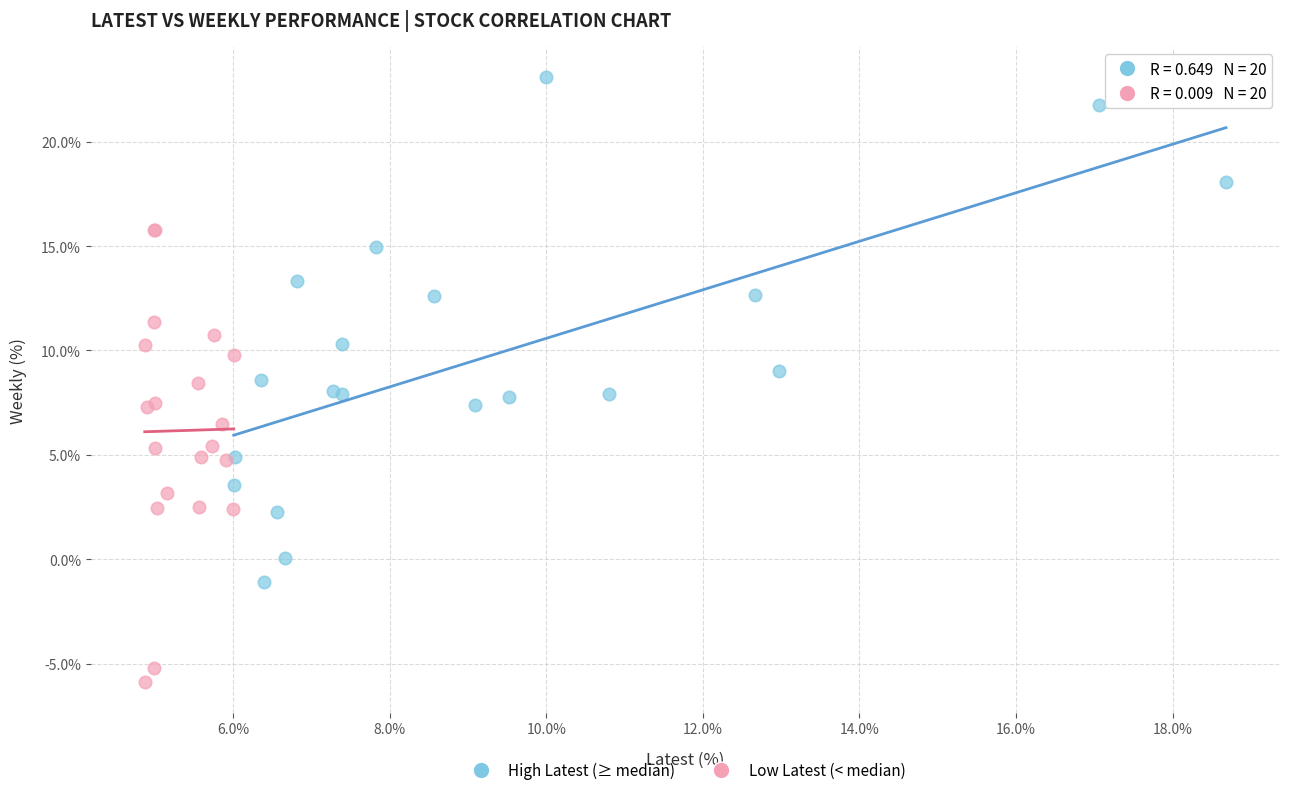

Which series has the largest Y range (max minus min)?

High Latest (≥ median)